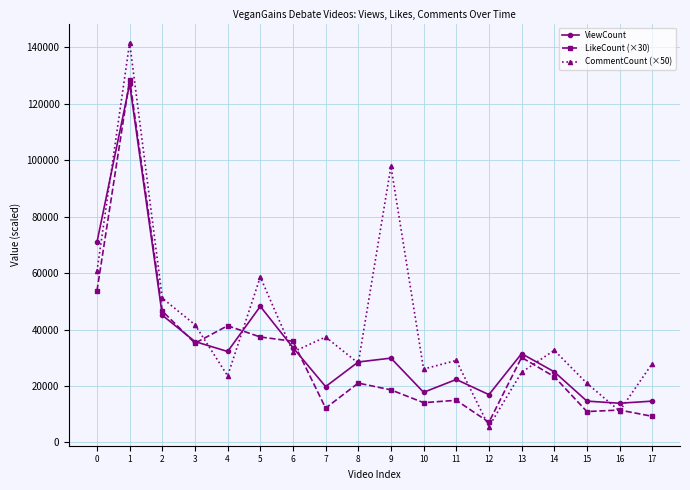

What is the sum of the ViewCount values at 13 and 0?

102400